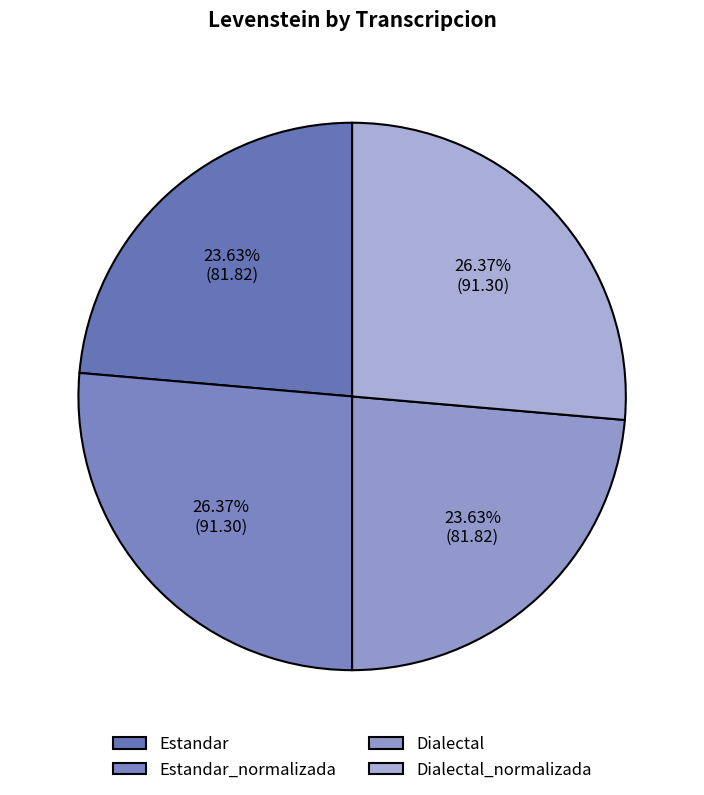

Does any single category account for the majority?

No